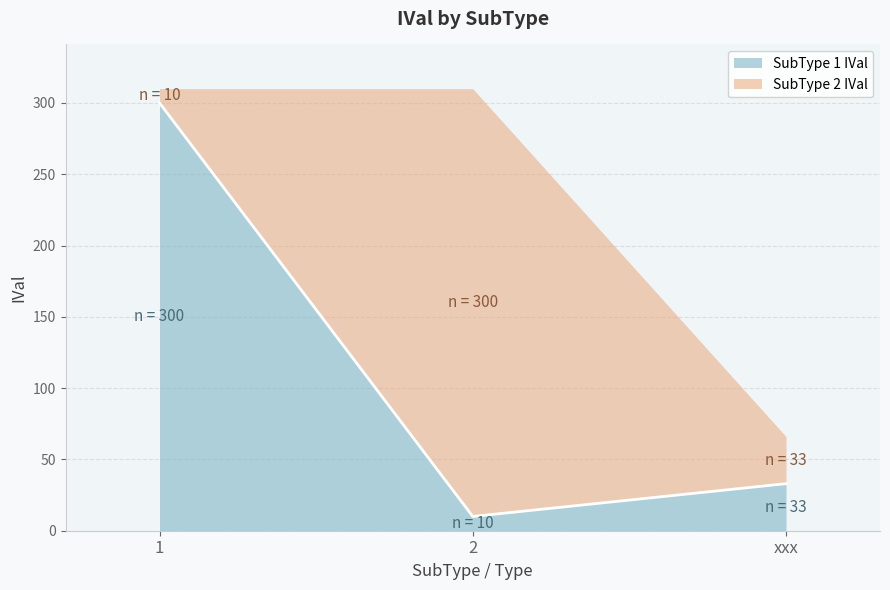

What is the maximum value shown in the chart?

300